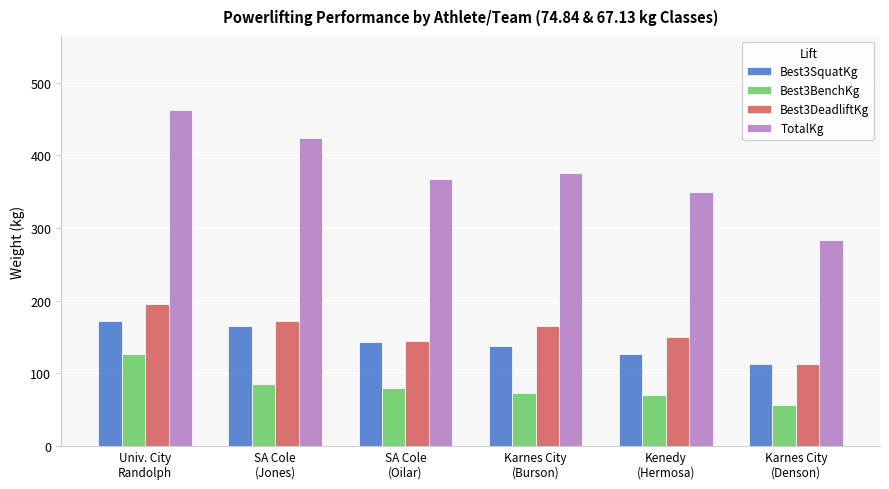

Which category has the lowest value in the Best3DeadliftKg series?

Karnes City
(Denson)